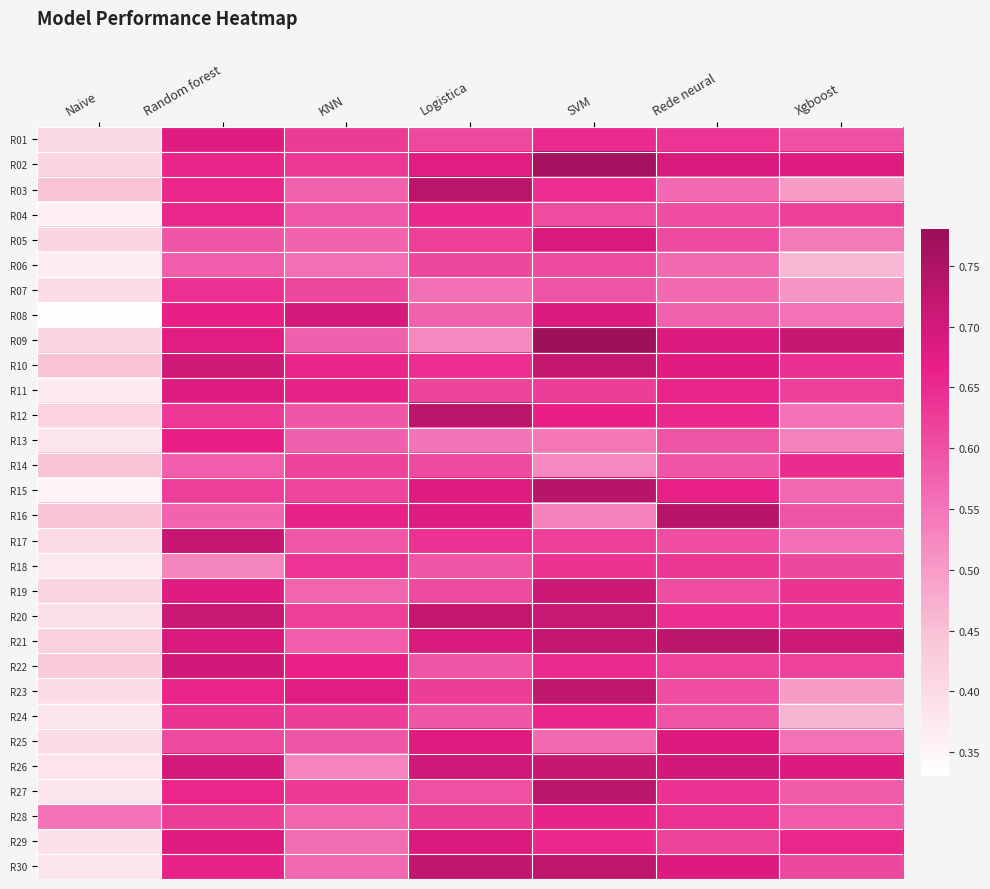

What is the difference between the highest and lowest values at Xgboost?

0.3